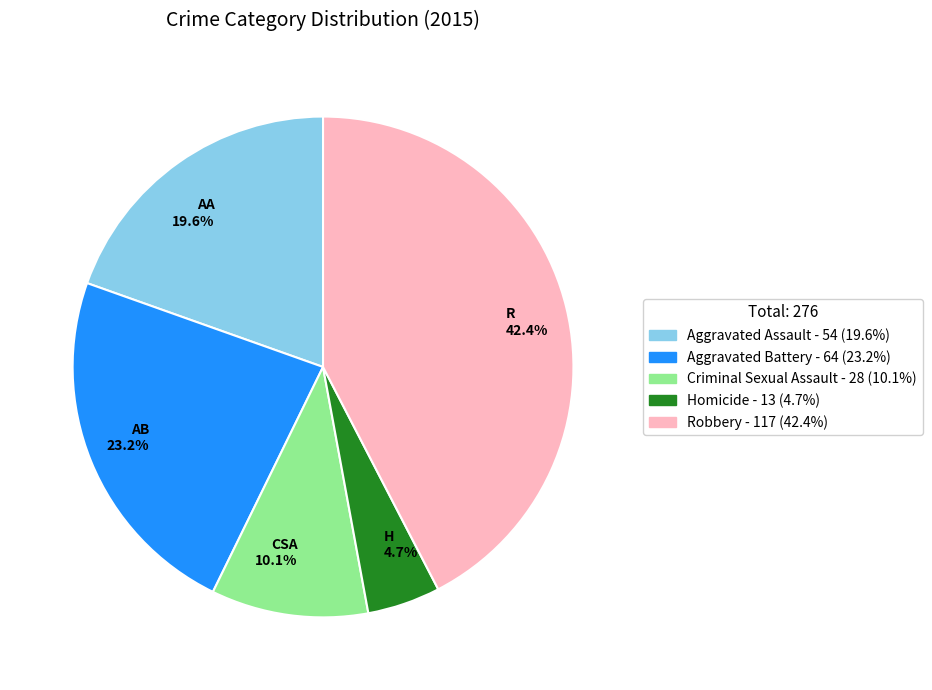

Which slice is the largest?

R 42.4%